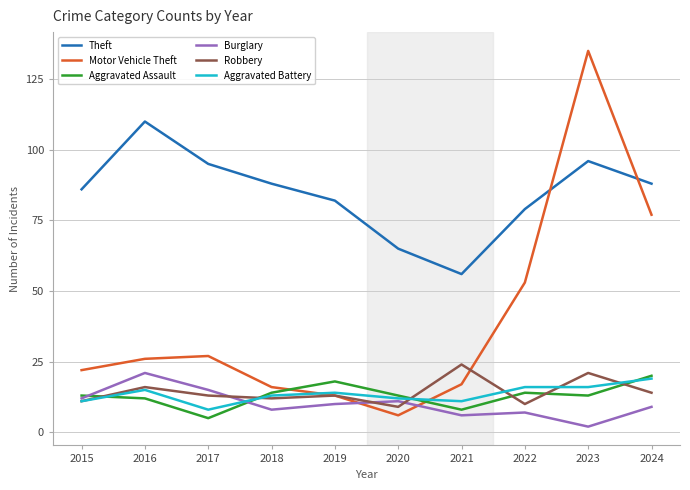

True or false: Burglary has a value of 9 at 2024.

True